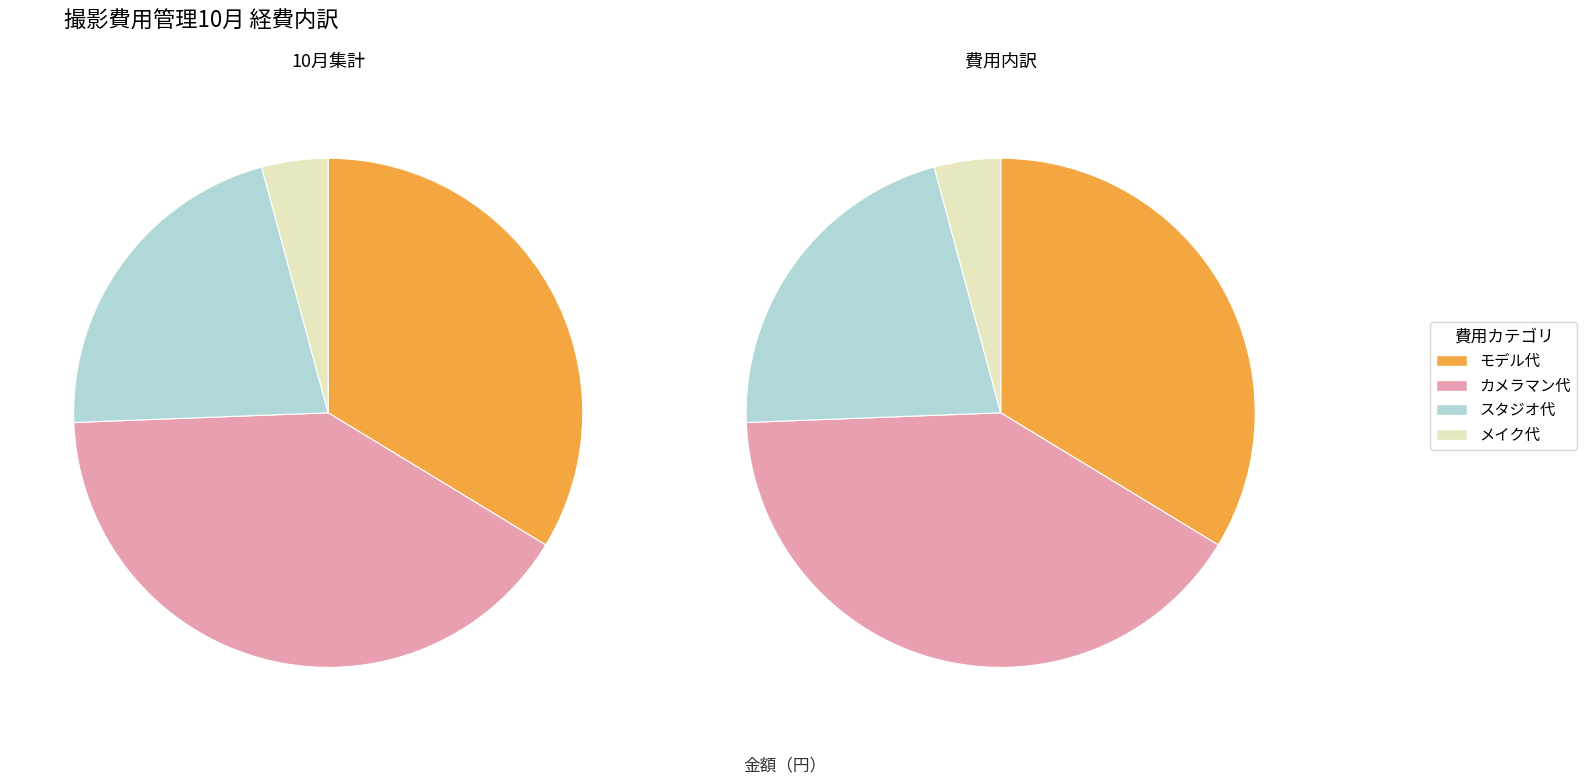

Do カメラマン代 and モデル代 together represent more than half of the pie?

Yes